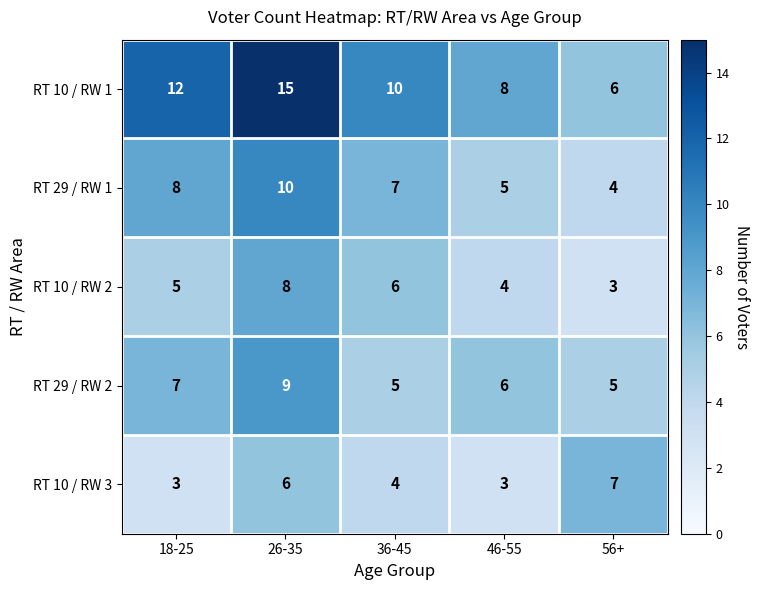

Reading left to right, extract all data points from this chart.

RT 10 / RW 1: 18-25=12	26-35=15	36-45=10	46-55=8	56+=6
RT 29 / RW 1: 18-25=8	26-35=10	36-45=7	46-55=5	56+=4
RT 10 / RW 2: 18-25=5	26-35=8	36-45=6	46-55=4	56+=3
RT 29 / RW 2: 18-25=7	26-35=9	36-45=5	46-55=6	56+=5
RT 10 / RW 3: 18-25=3	26-35=6	36-45=4	46-55=3	56+=7